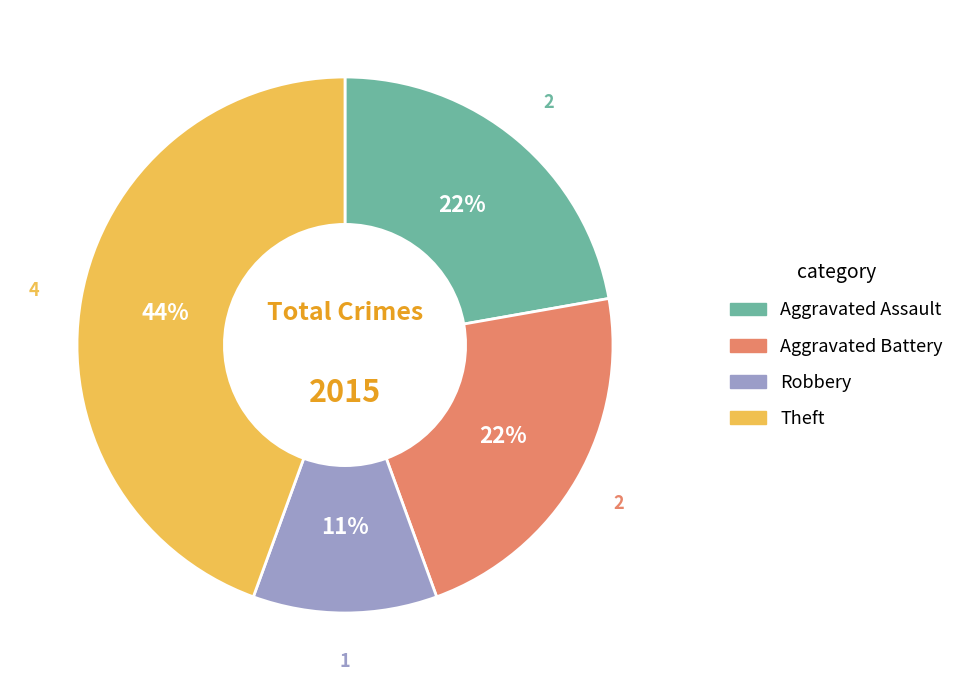

How many slices are in this pie chart?

4